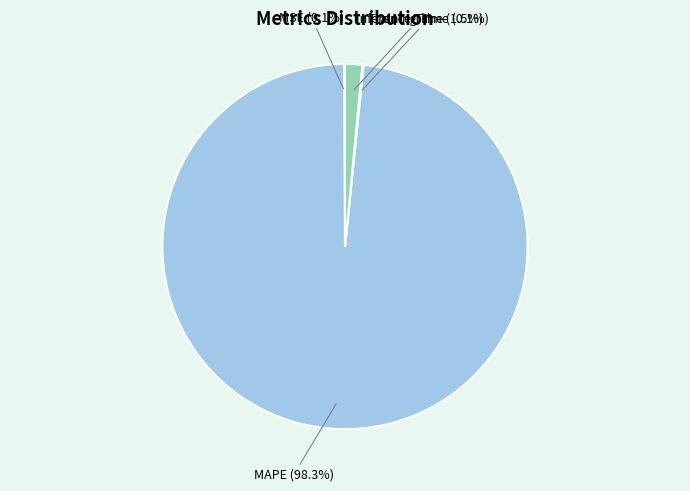

Does any single category account for the majority?

Yes